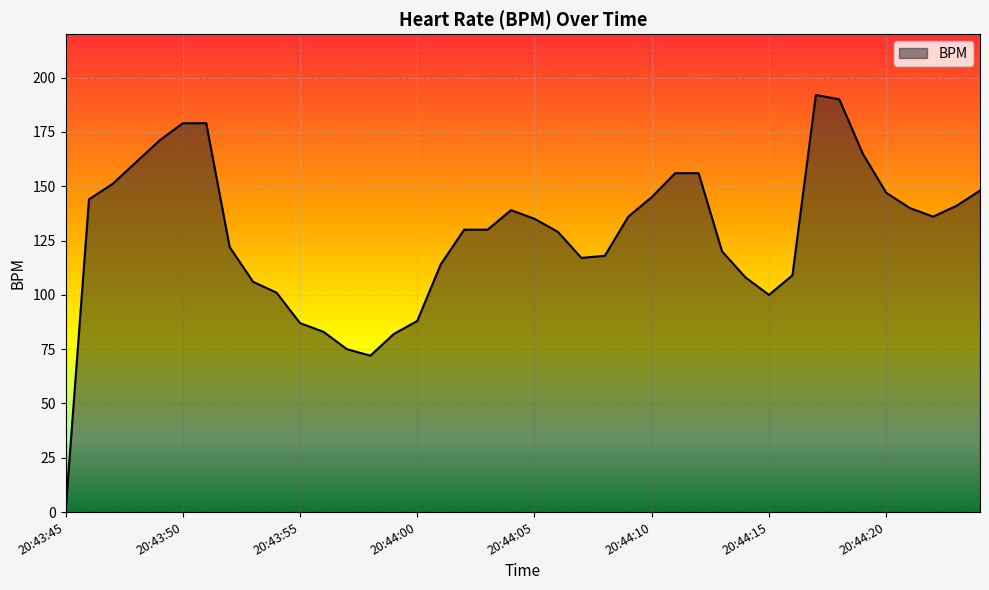

What is the maximum value shown in the chart?

192